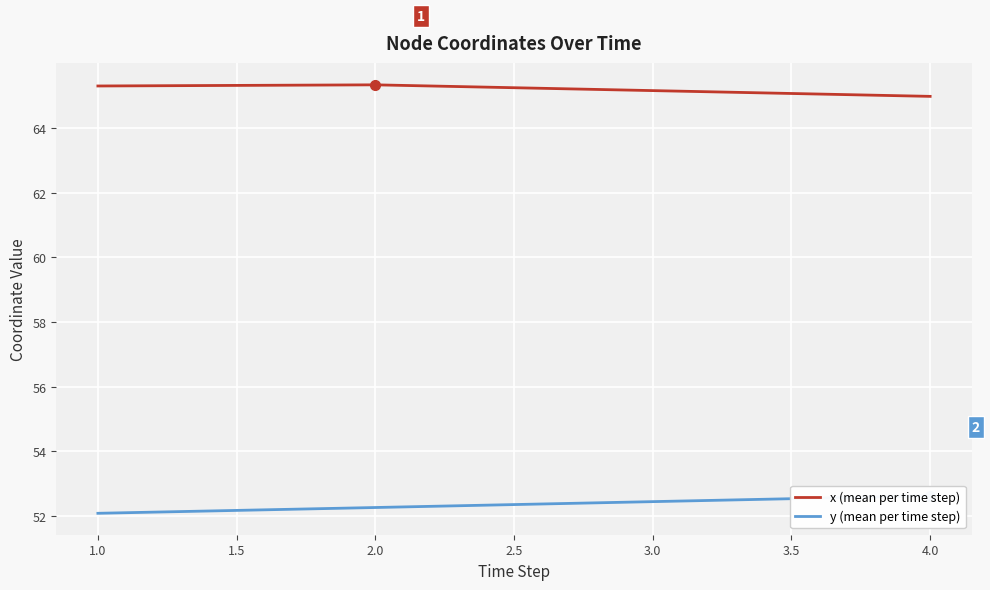

True or false: x (mean per time step) has more than 1 points higher than both neighbors.

False